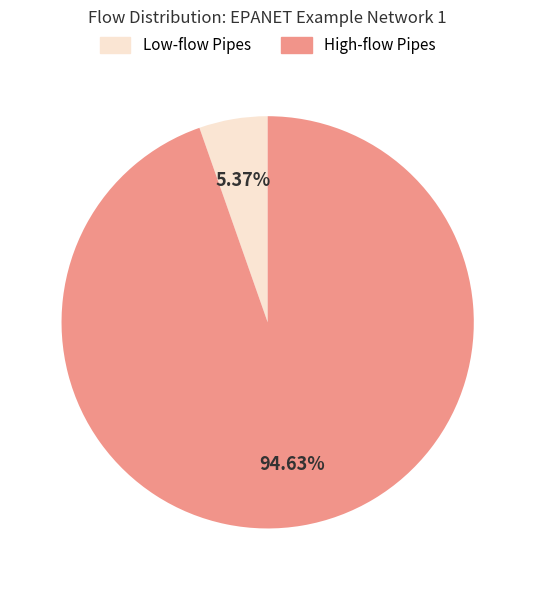

Combined, do Low-flow Pipes and High-flow Pipes account for over 50%?

Yes